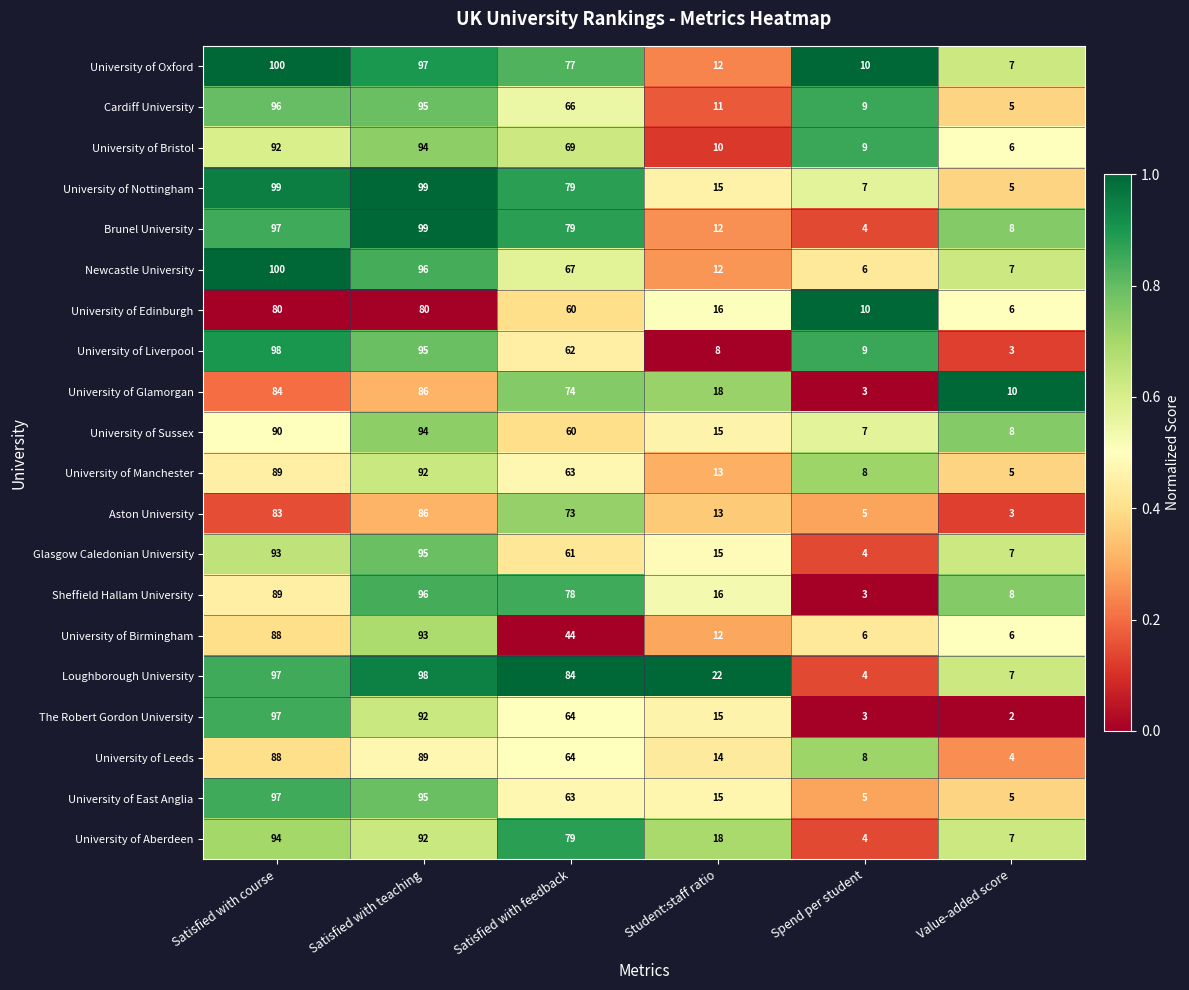

The University of Glamorgan series shows 18 at Student:staff ratio. True or false?

True